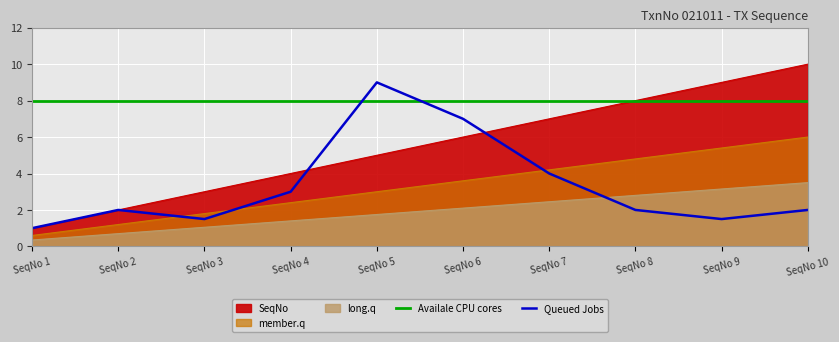

Does the chart display data point markers on the line(s)?

No